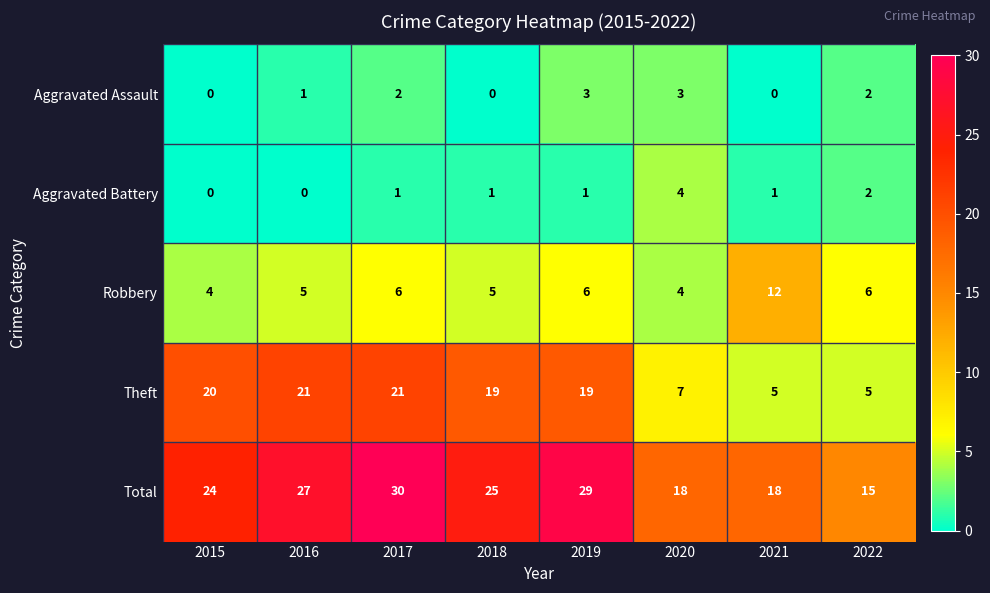

Rank the series at 2016 from highest to lowest value.

Total, Theft, Robbery, Aggravated Assault, Aggravated Battery